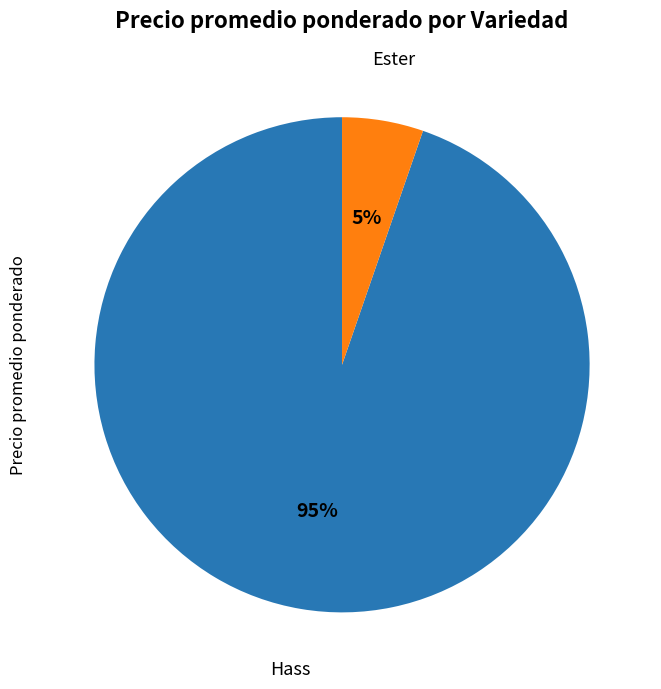

To the nearest percent, what is the combined percentage of Ester and Hass?

100%